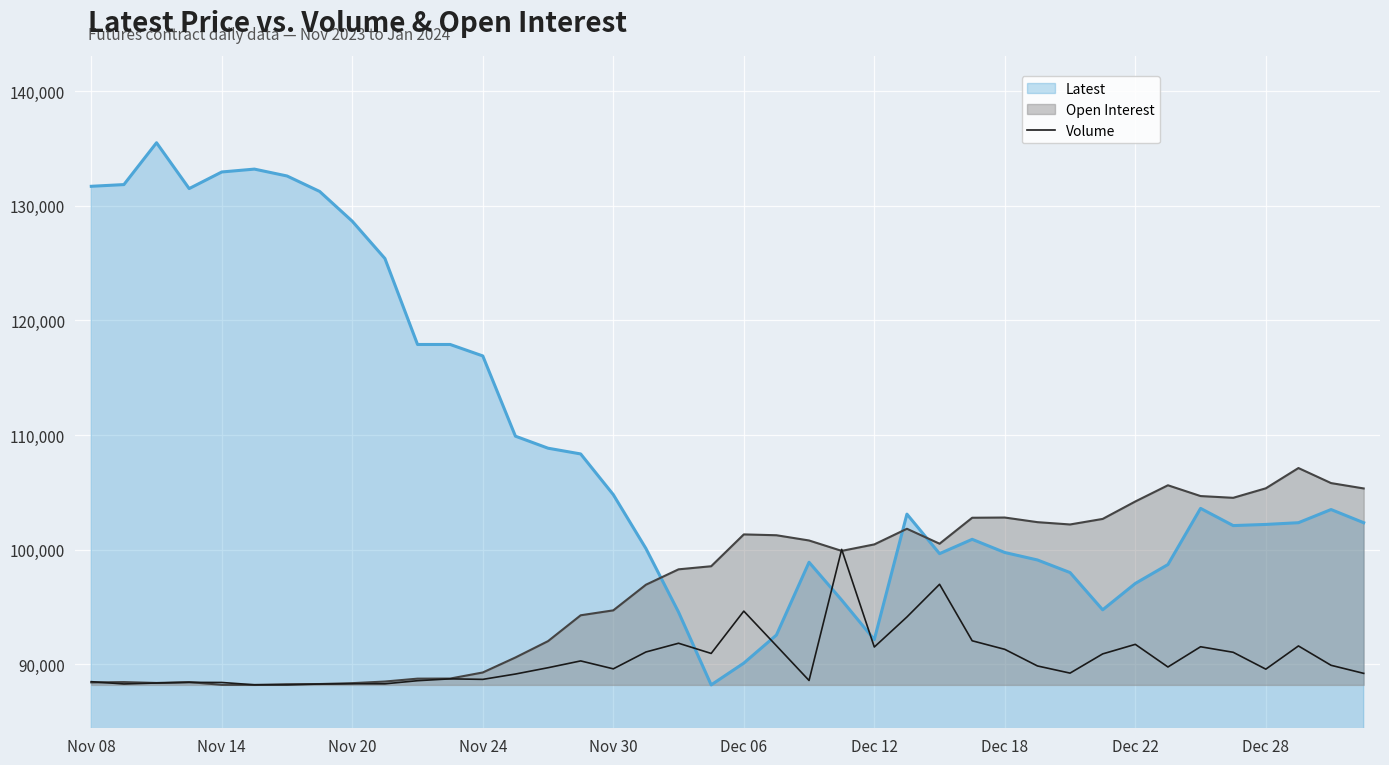

What is the smallest value displayed?

88200.0